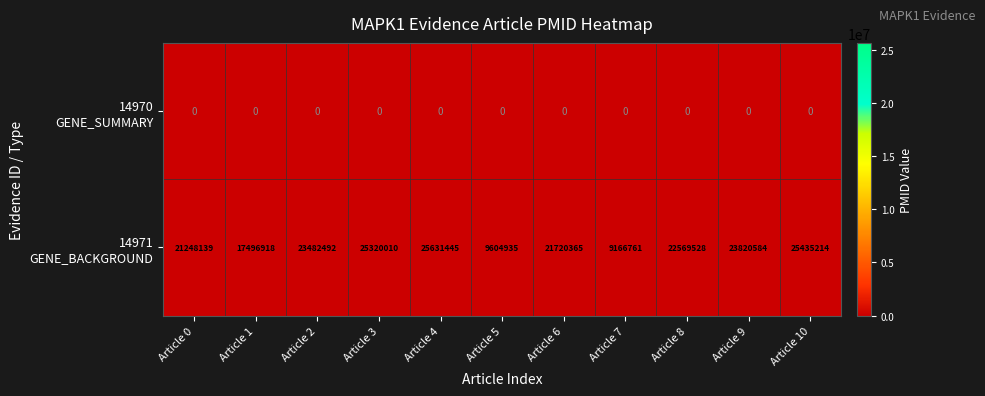

What is the total value across all series at Article 2?

23482492